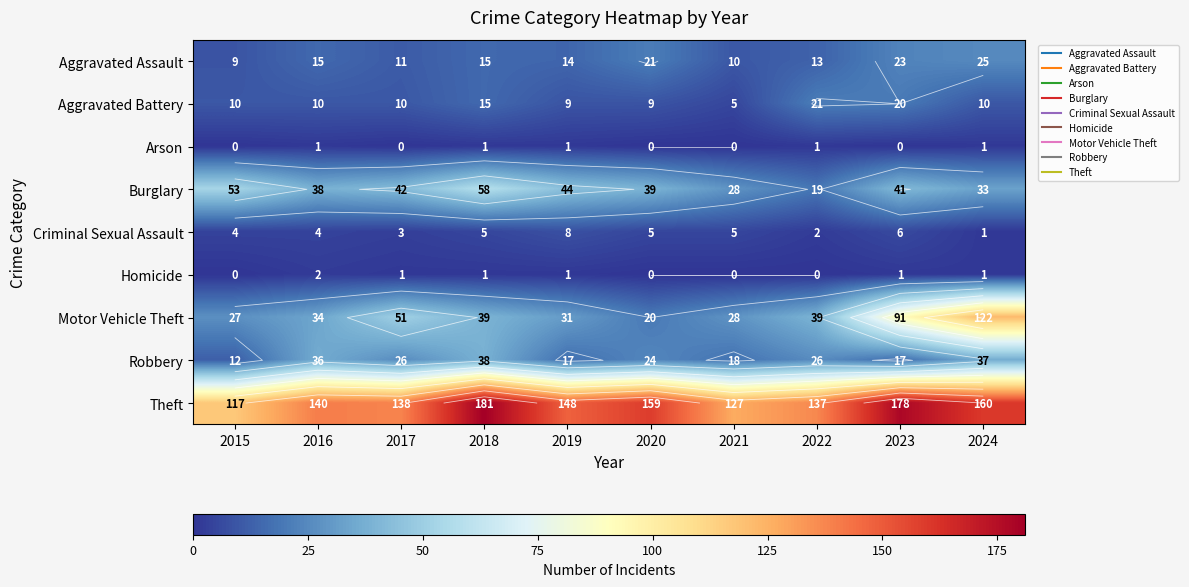

What is the greatest value displayed?

181